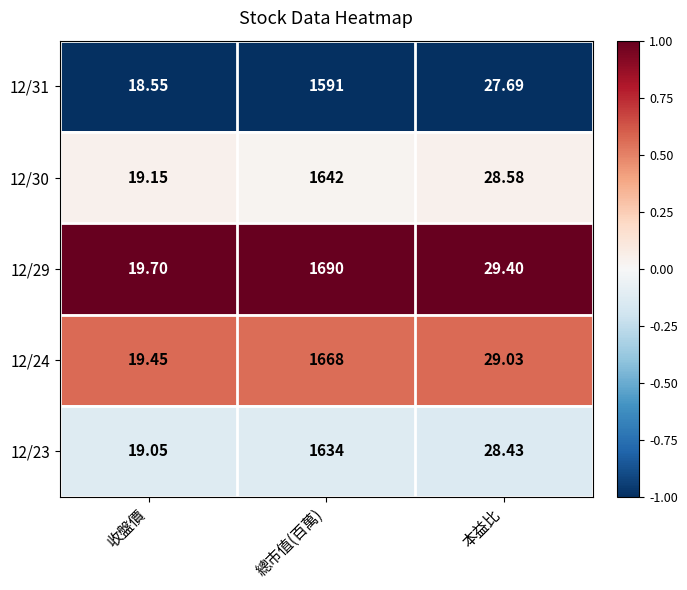

At which category is the sum across all series the highest?

總市值(百萬)